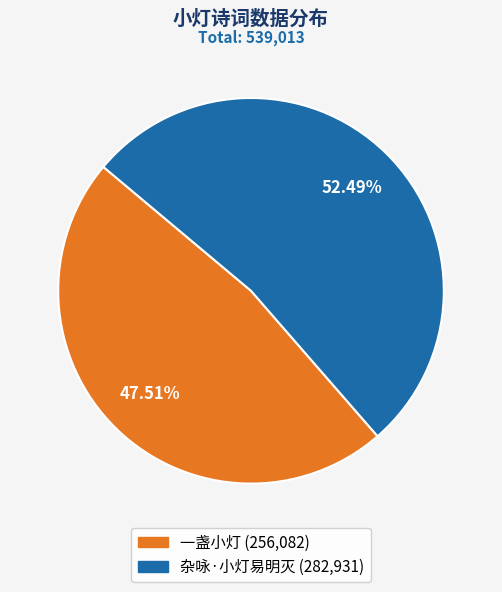

Approximately how many times larger is the value at 杂咏·小灯易明灭 compared to 一盏小灯?

1.1